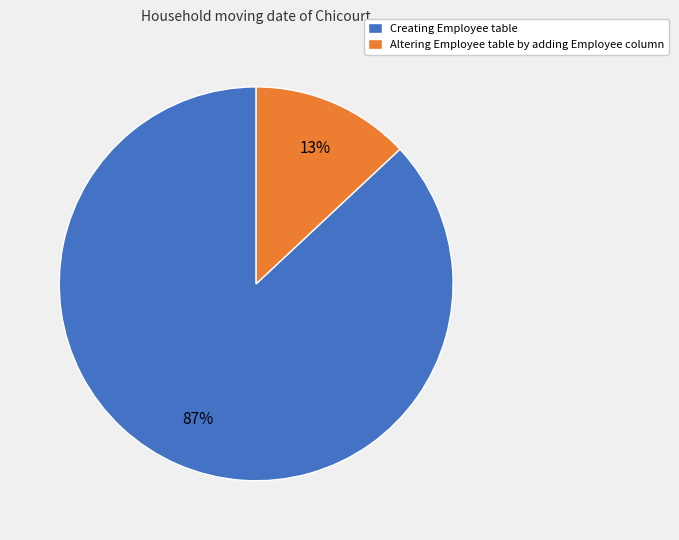

To the nearest percent, what portion does Creating Employee table represent?

87%